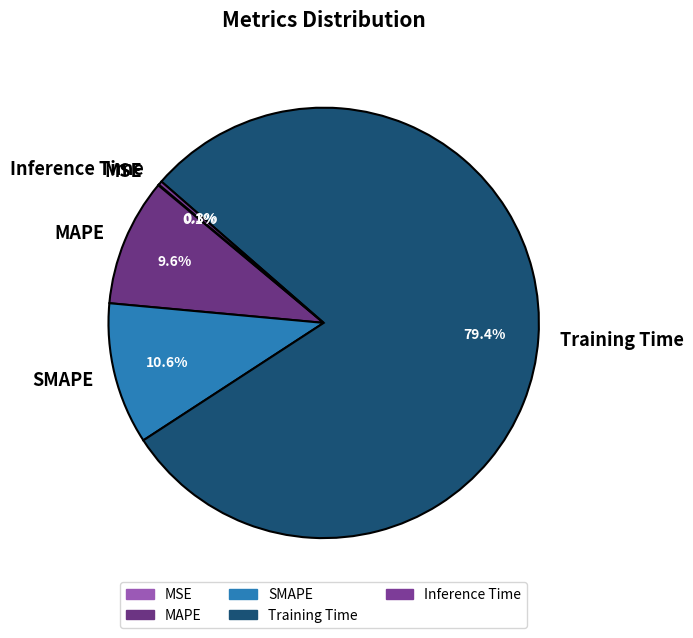

What percentage do Inference Time and Training Time together represent?

79.7%